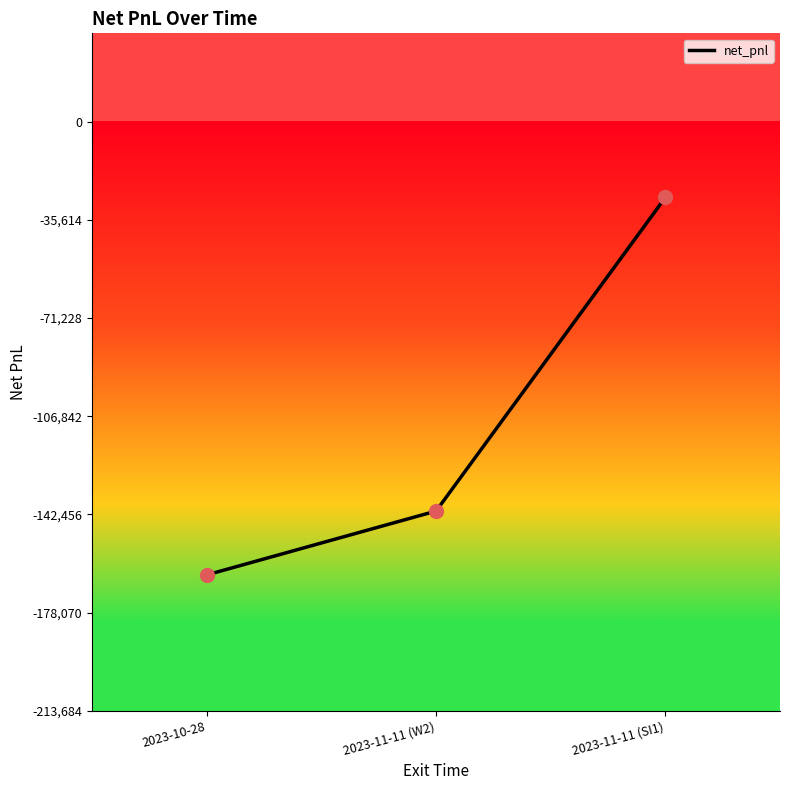

Which has a higher value, 2023-10-28 or 2023-11-11 (SI1)?

2023-11-11 (SI1)